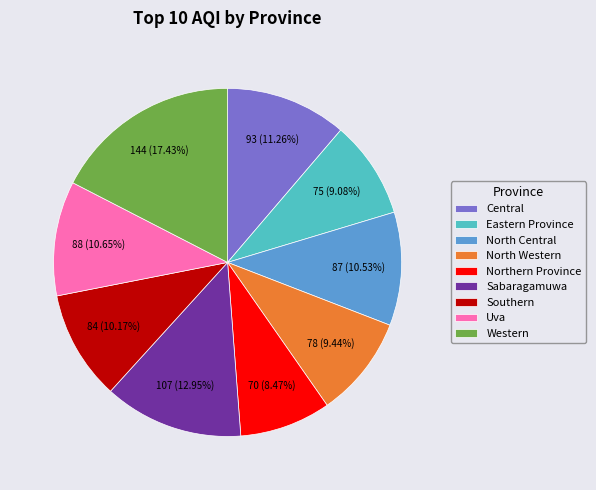

Which slice is the largest?

Western